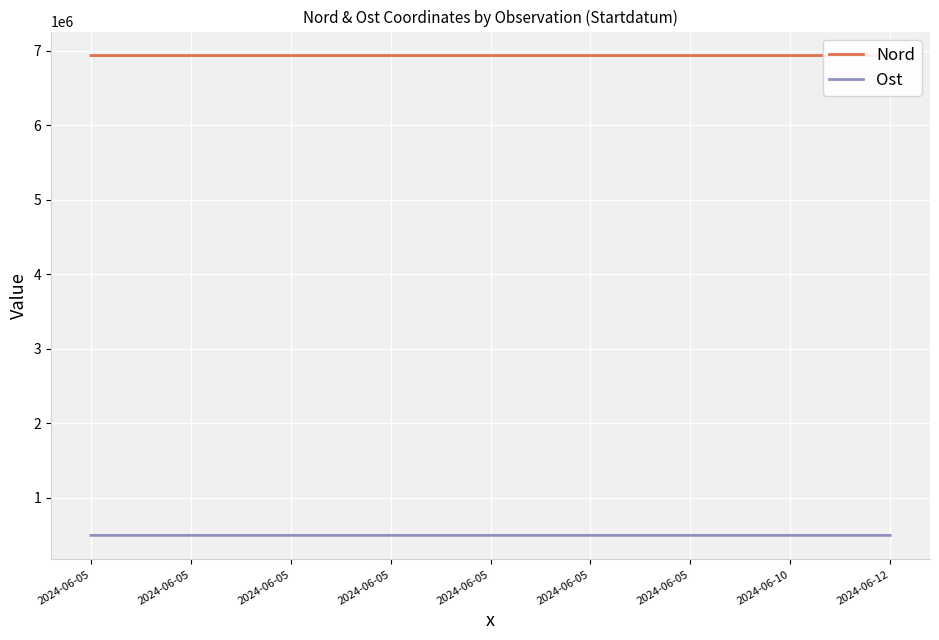

Where is Nord nearest to the value 6937337?

2024-06-05